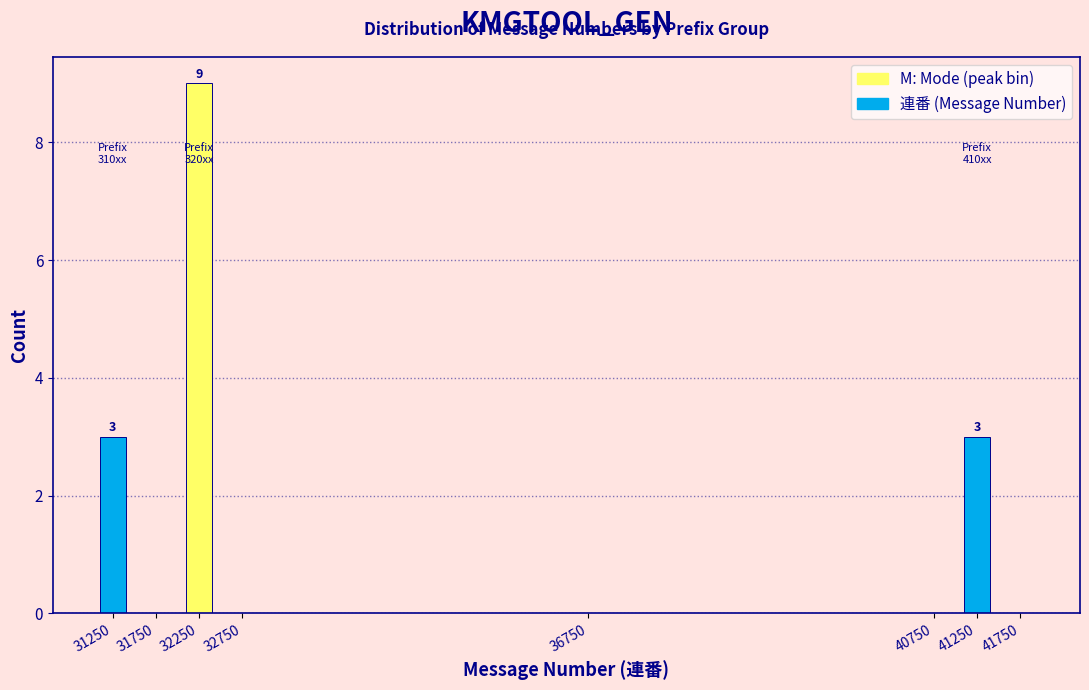

Reading left to right, transcribe all the data shown in this chart.

31250=3	31750=0	32250=9	32750=0	36750=0	40750=0	41250=3	41750=0